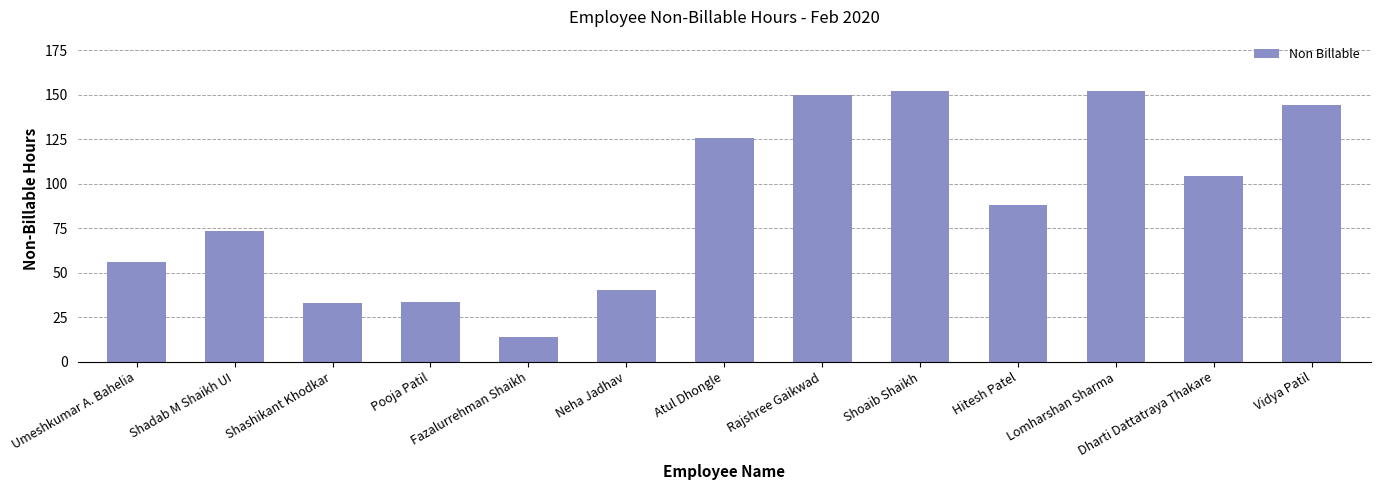

What is the label of the 8th bar from the left?

Rajshree Gaikwad